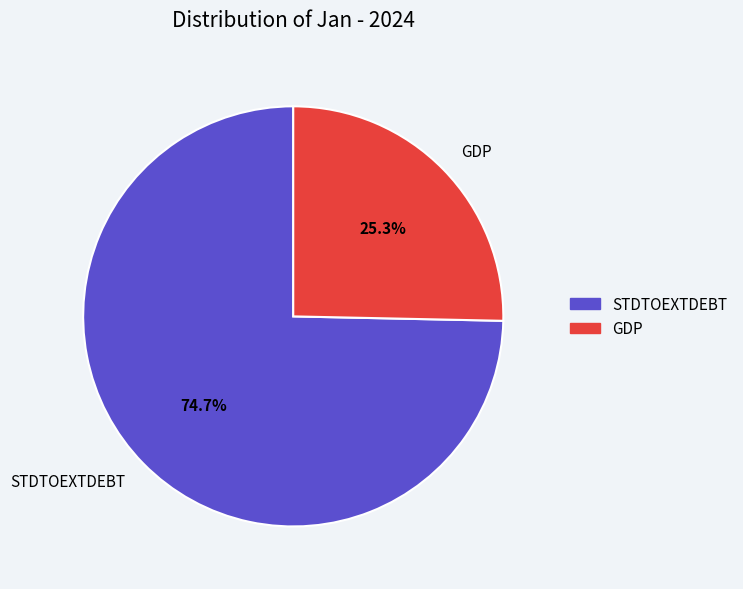

The GDP slice represents 25% of the pie. True or false?

True